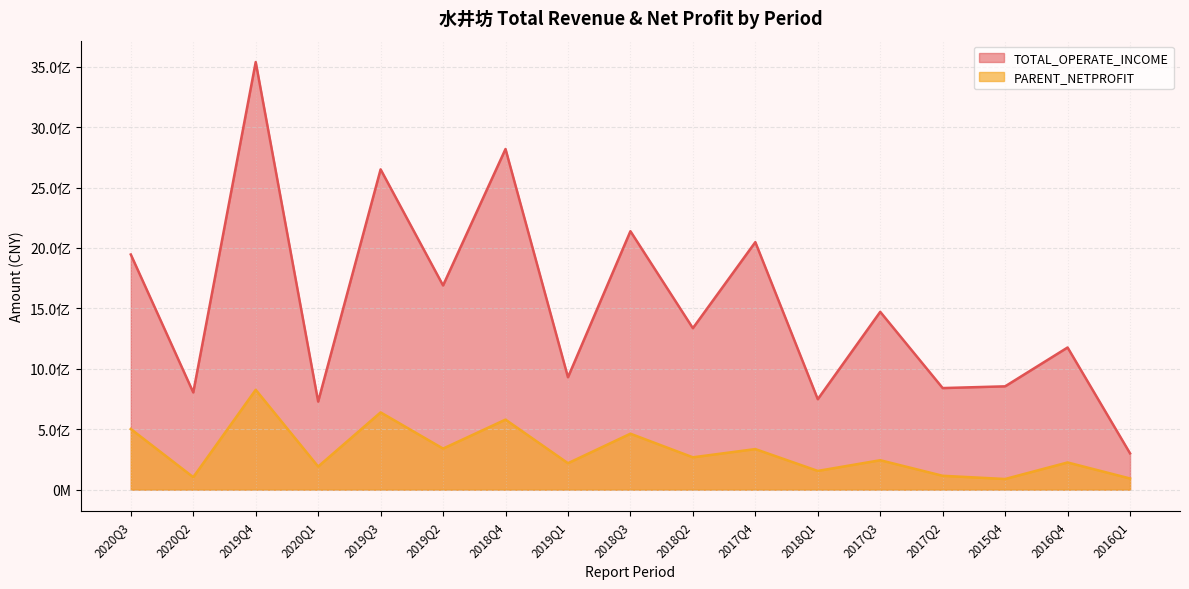

How many values in the PARENT_NETPROFIT series exceed 243362027?

9